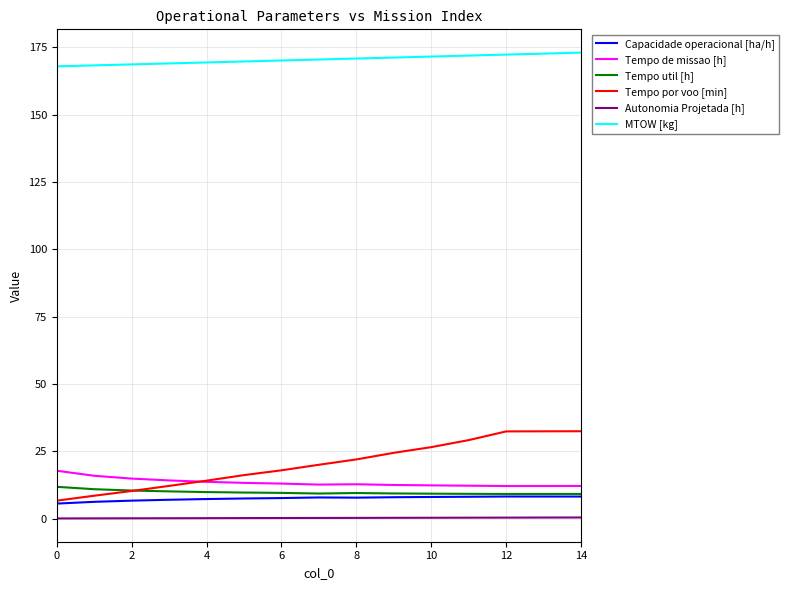

Which series has the widest spread of values?

Tempo por voo [min]